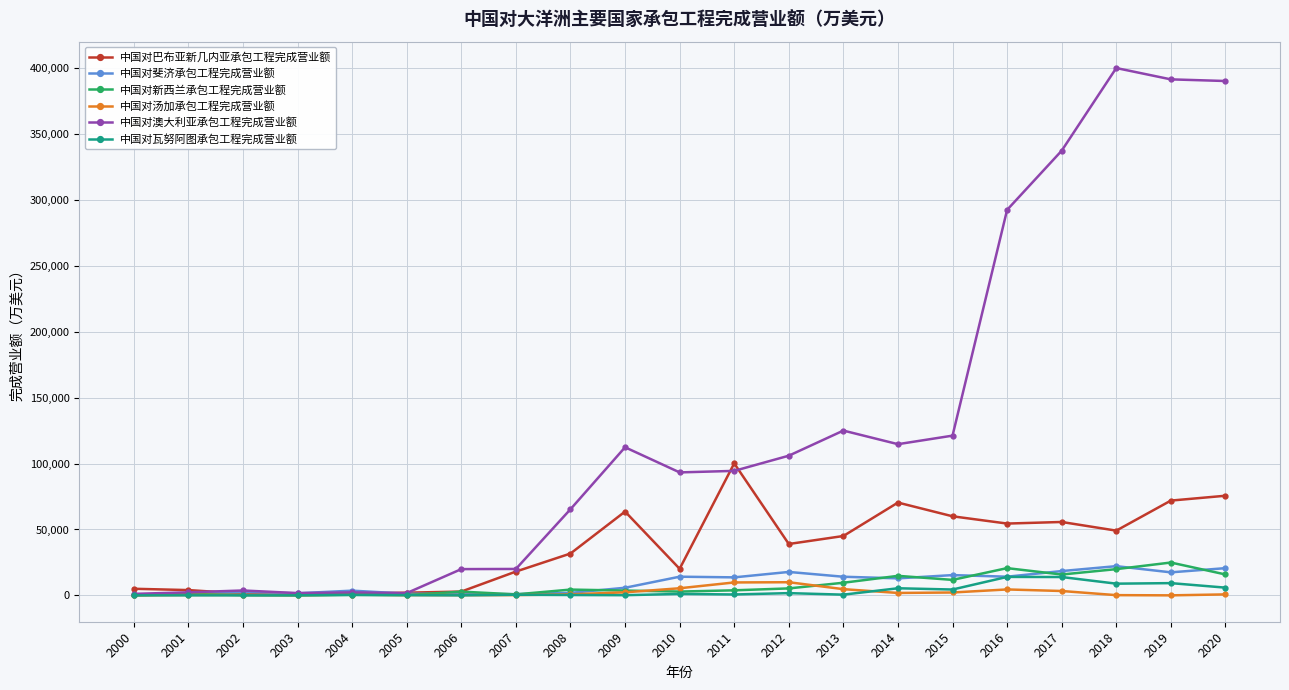

True or false: 中国对澳大利亚承包工程完成营业额 has more than 1 points higher than both neighbors.

True